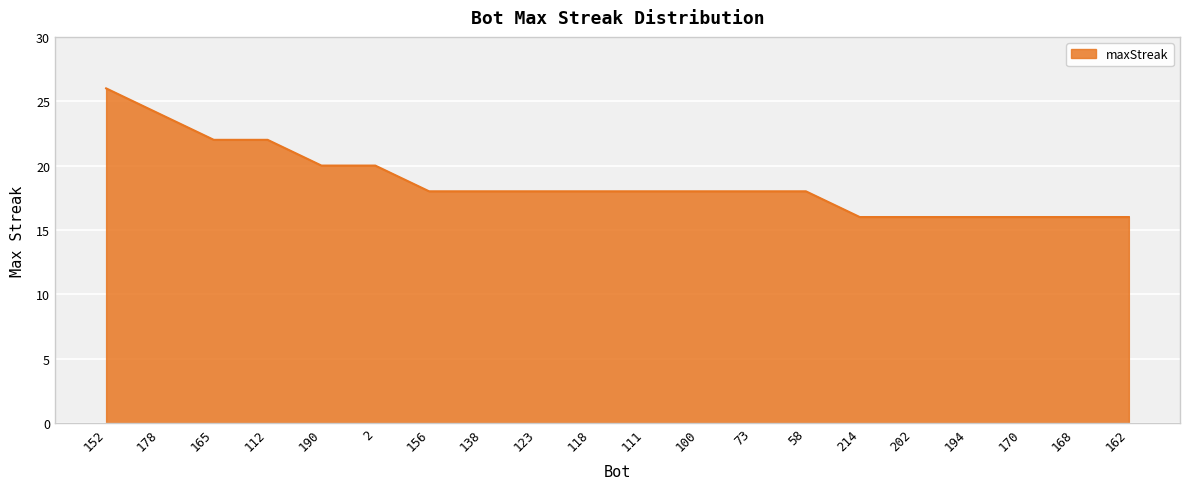

What is the maximum value shown in the chart?

26